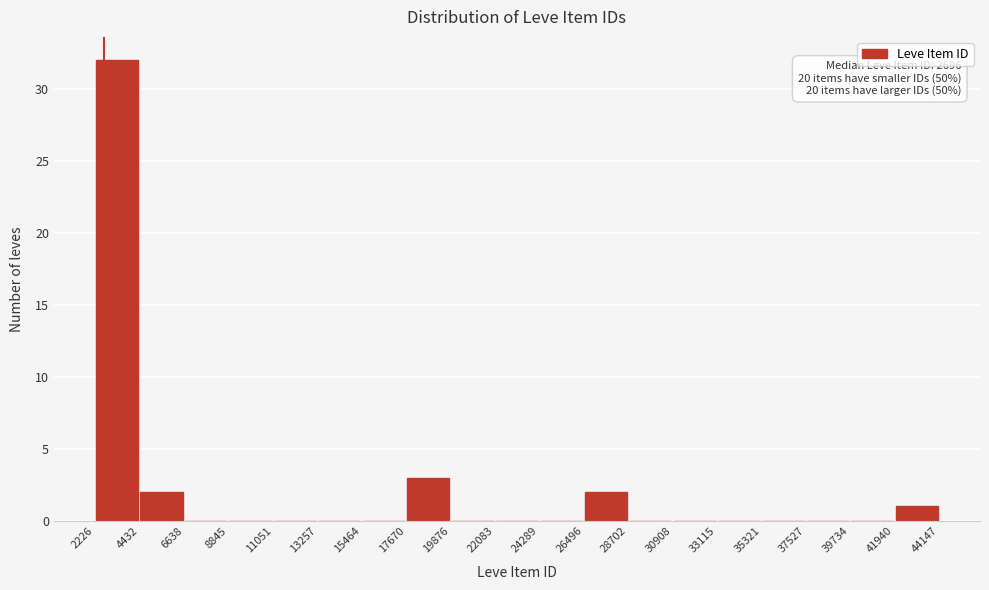

Which range on the x-axis has the tallest bar?

2226 to 4432